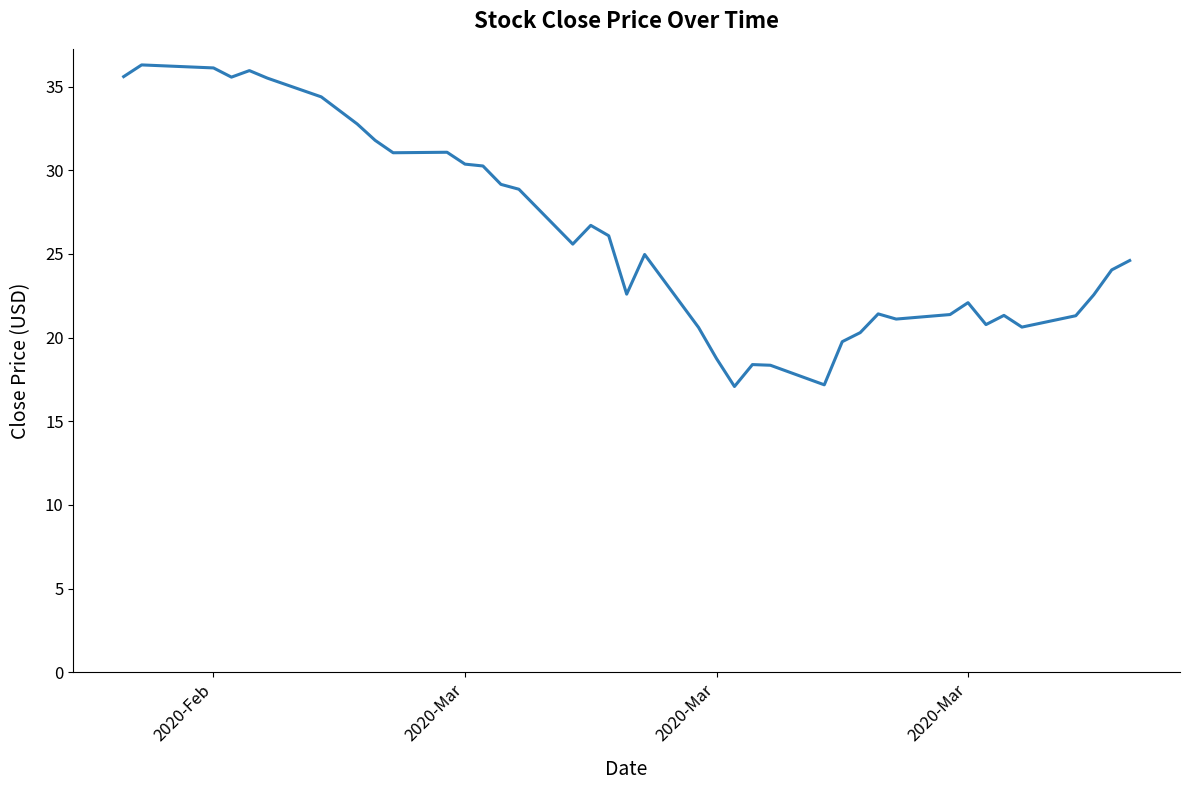

What is the maximum value shown in the chart?

36.3